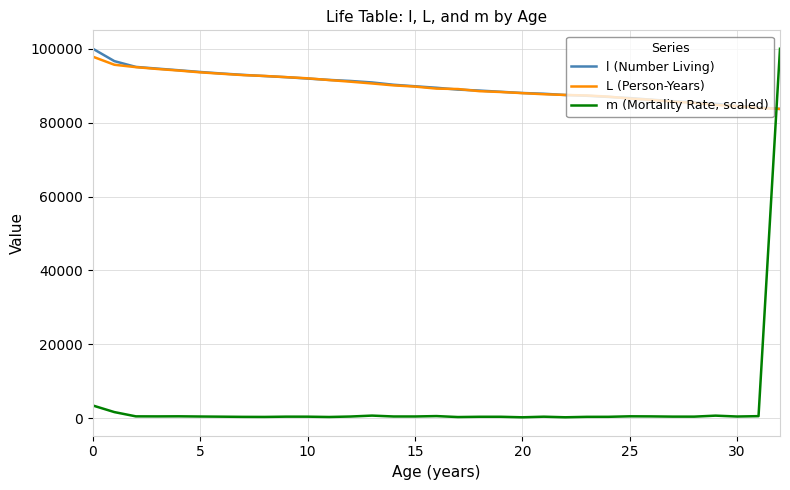

Which series has the widest spread of values?

m (Mortality Rate, scaled)